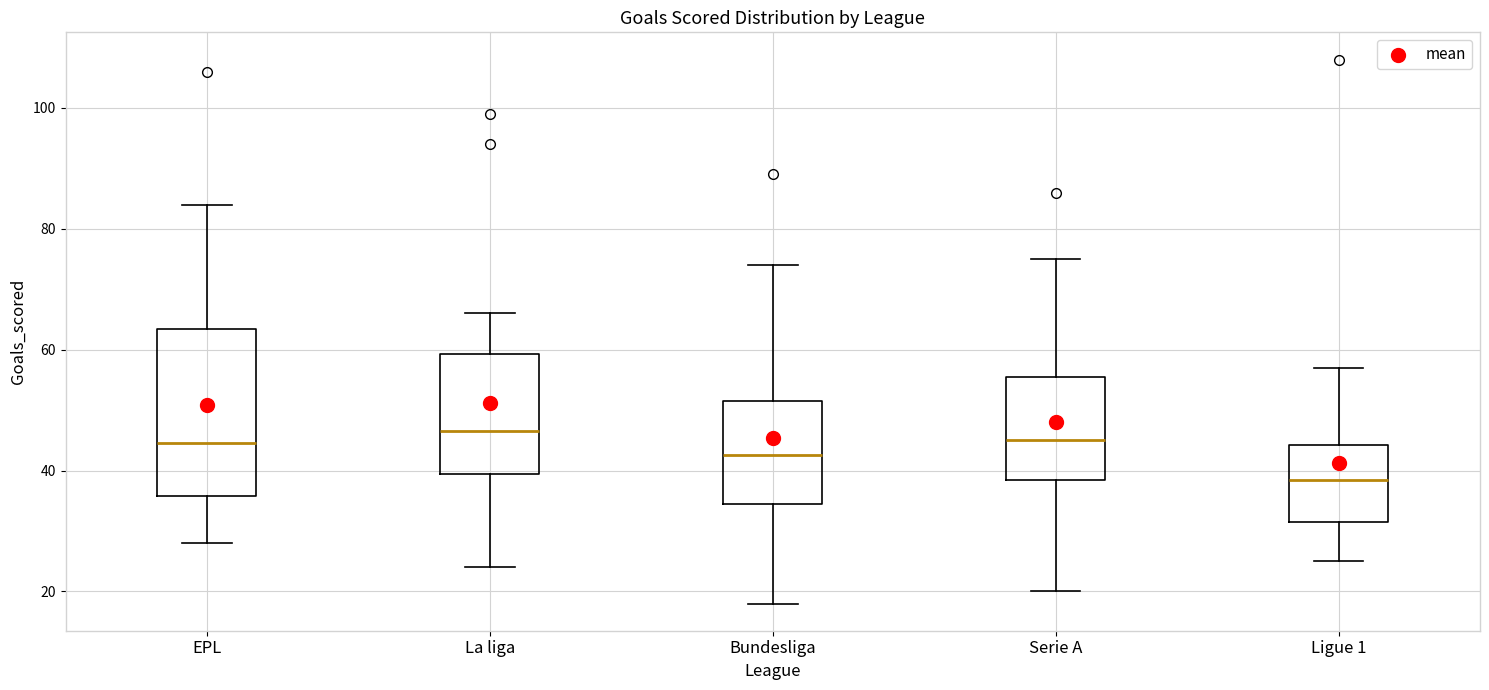

Where does the lower whisker of the box for EPL end on the y-axis? The values are not printed on the chart, so give them approximately, as read against the axis.

28